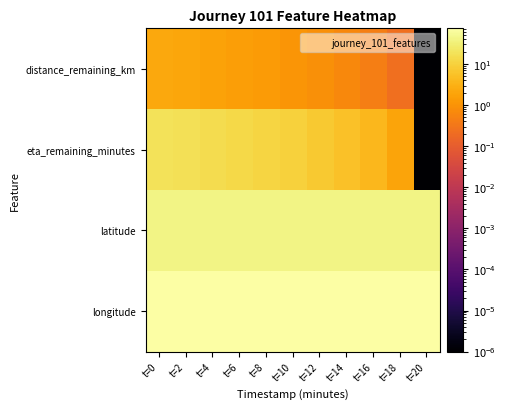

What is the total value across all series at t=10?

125.4